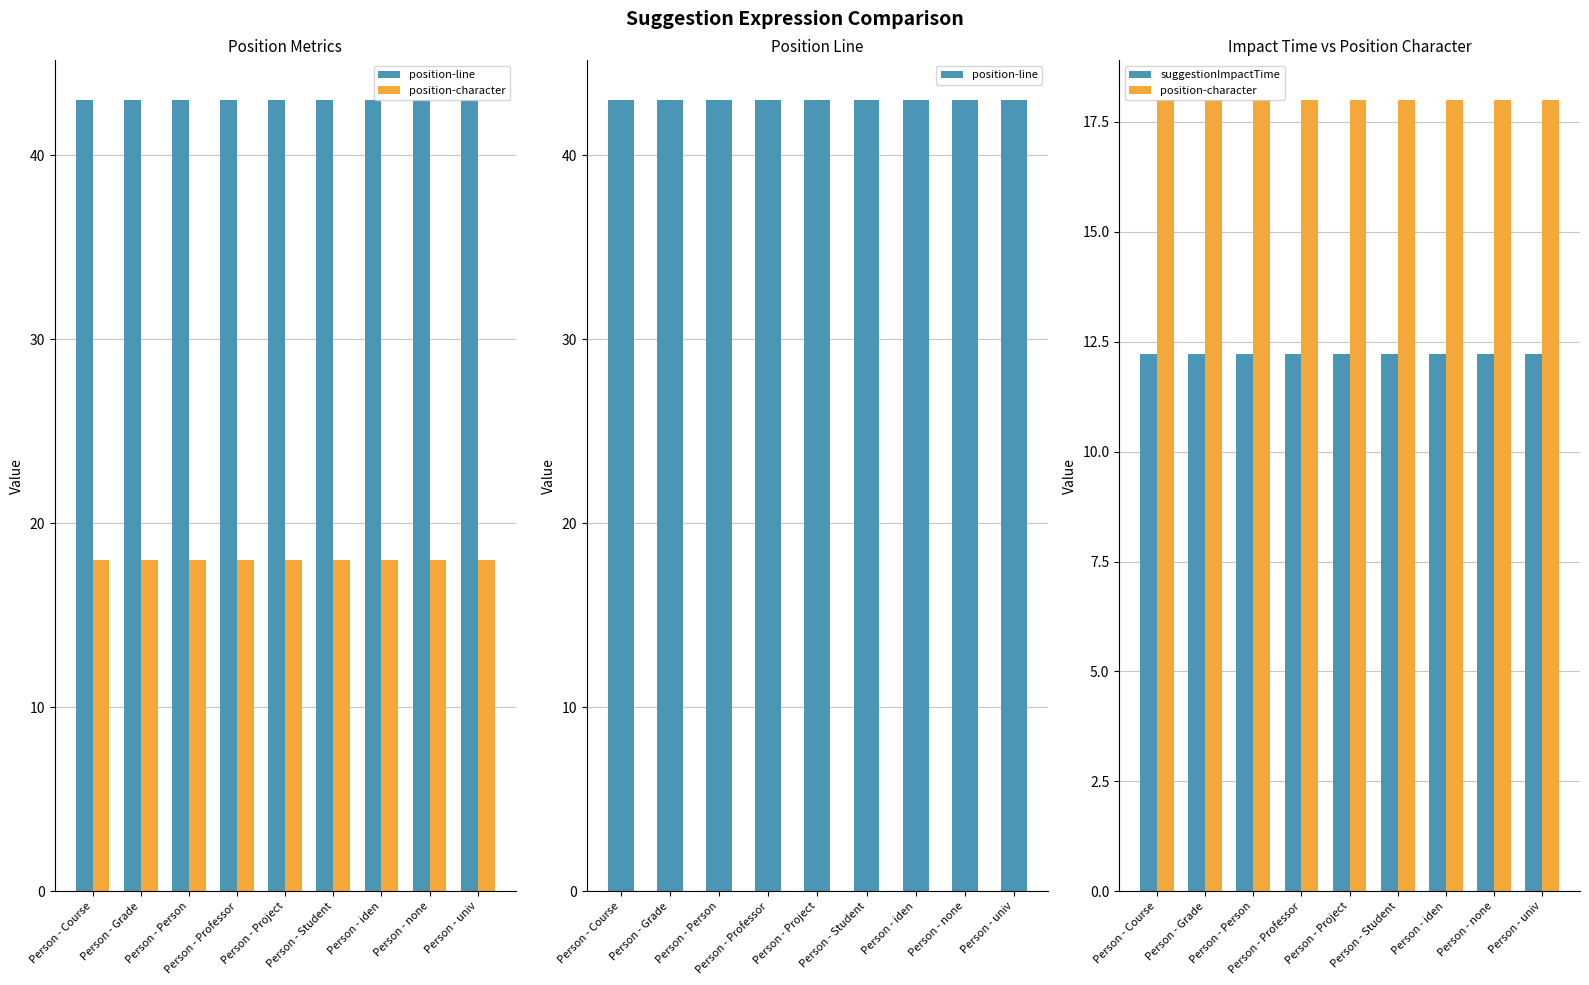

Rank the series at Person - Grade from lowest to highest value.

suggestionImpactTime, position-character, position-line